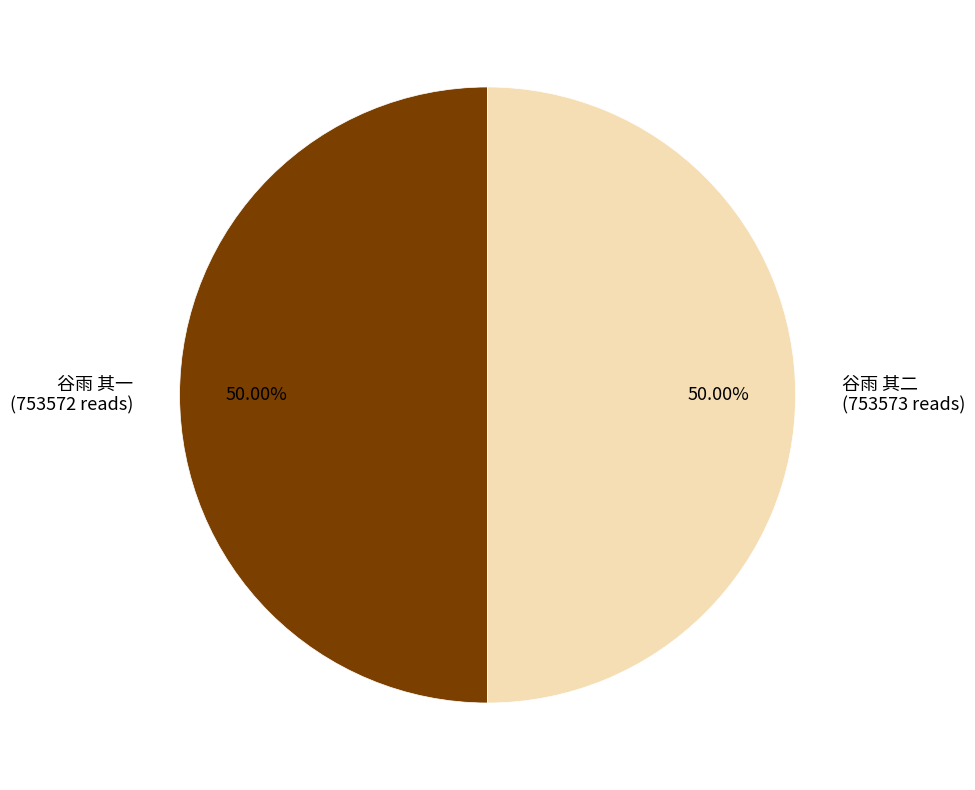

Do 谷雨 其一 (753572 reads) and 谷雨 其二 (753573 reads) together represent more than half of the pie?

Yes